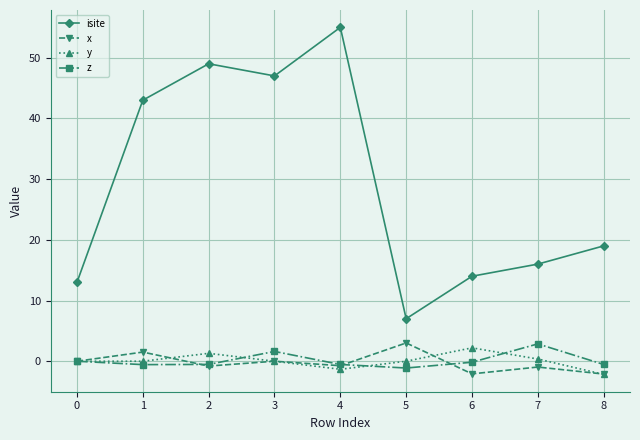

At how many categories does at least one series exceed 45?

3